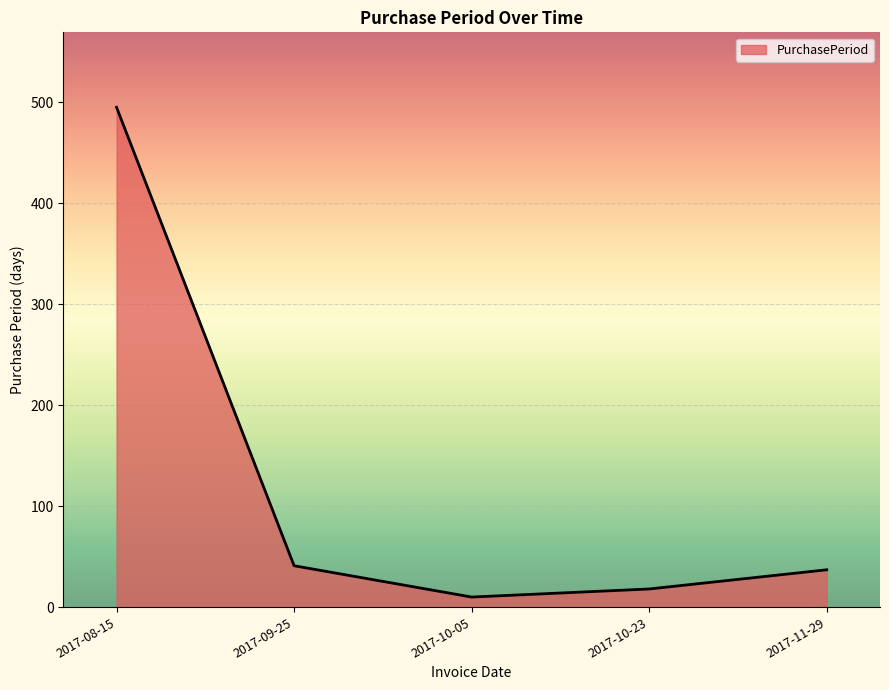

Which category has the lowest value across all series?

2017-10-05